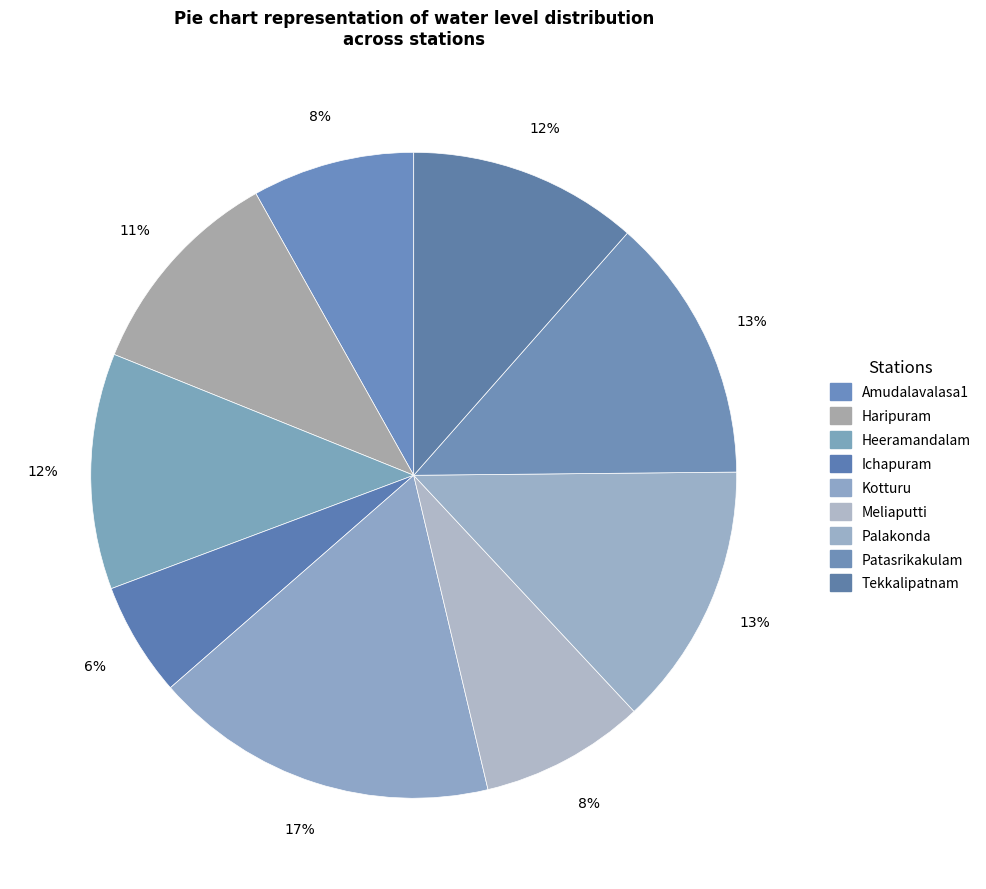

Does Heeramandalam represent more than half of the total?

No